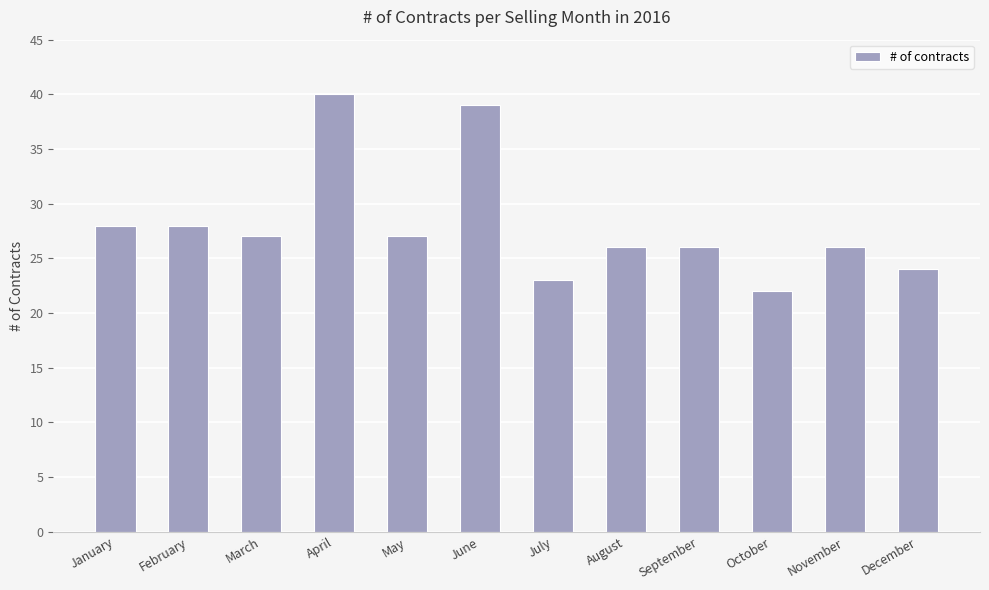

What is the smallest value displayed?

22